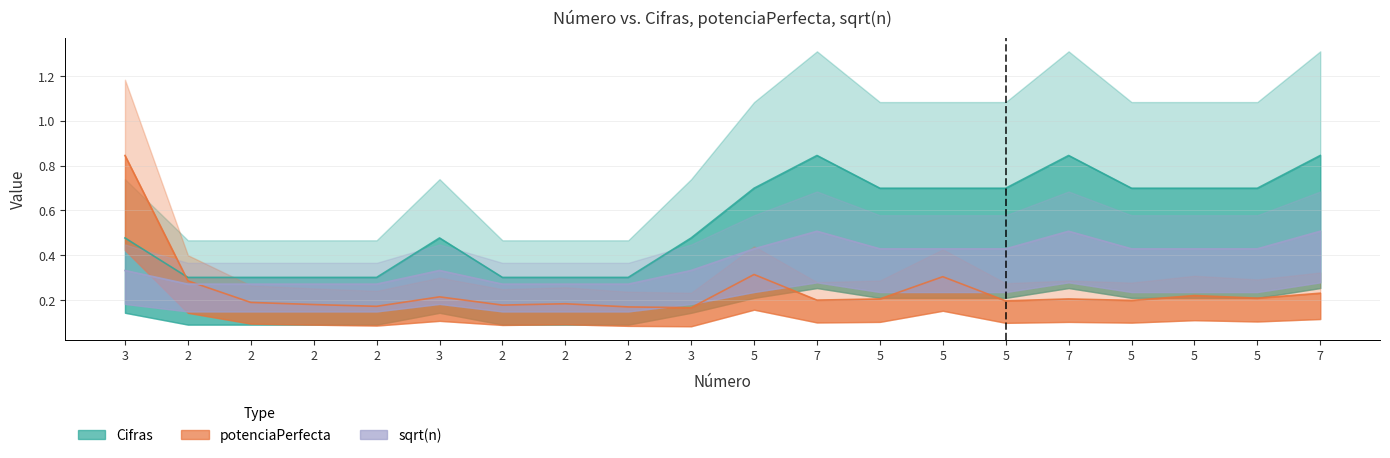

Which category has the highest value in the potenciaPerfecta series?

3